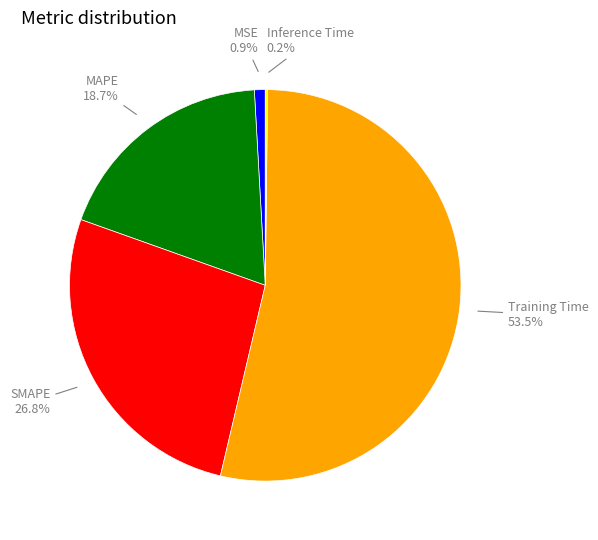

Is there any slice that represents more than half of the pie?

Yes